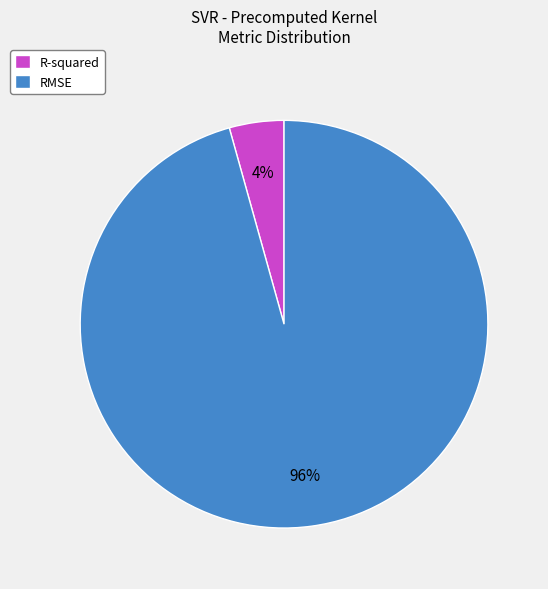

Is there any slice that represents more than half of the pie?

Yes